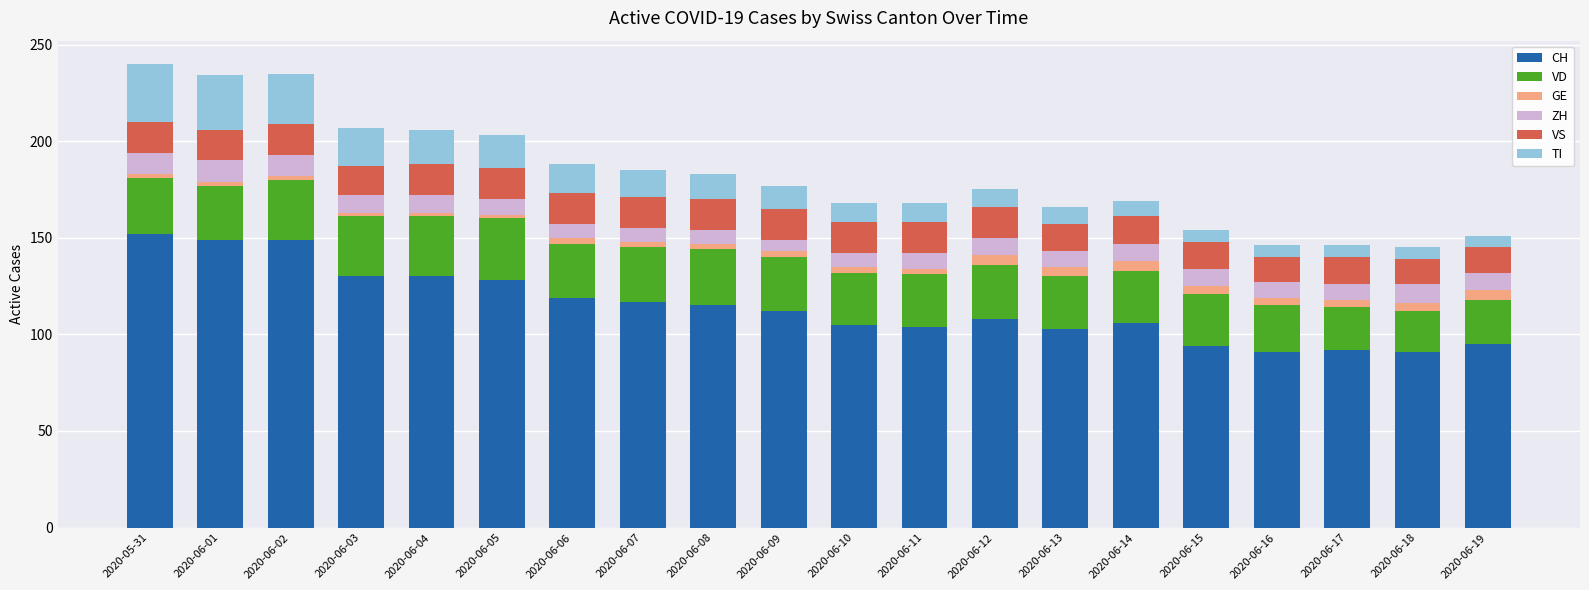

What is the lowest value of the CH series?

91